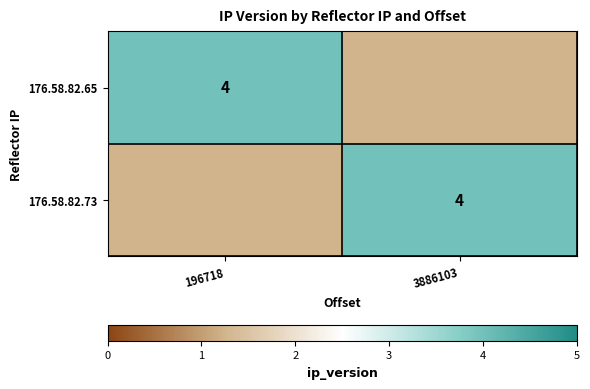

The value of 176.58.82.65 at 196718 is 4. True or false?

True